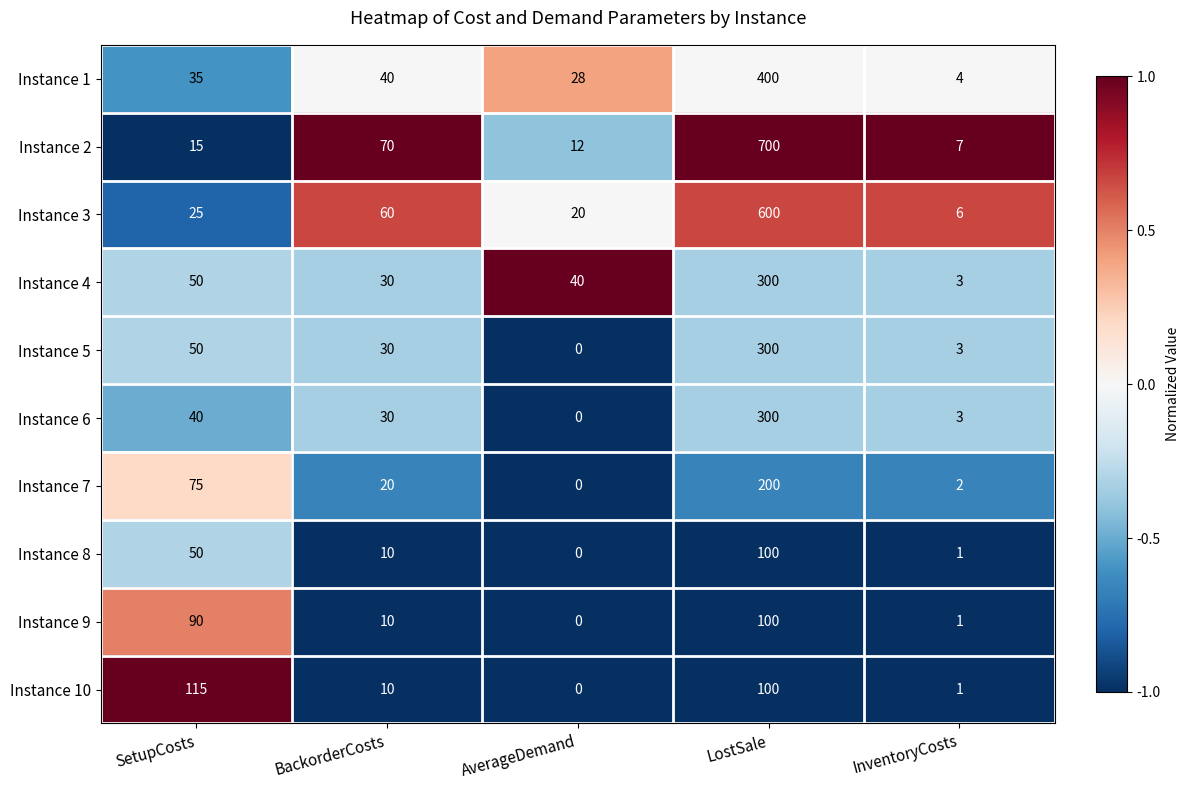

Where is Instance 3 nearest to the value 303?

BackorderCosts